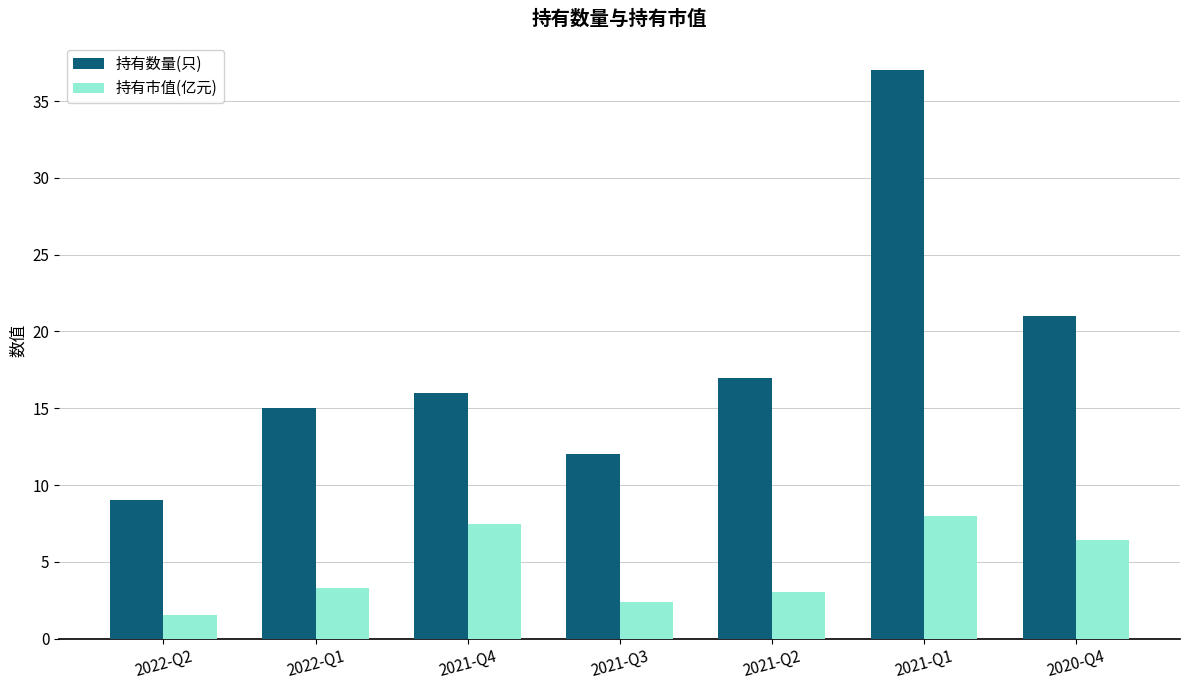

What value does the 持有数量(只) series have at 2021-Q1?

37.0